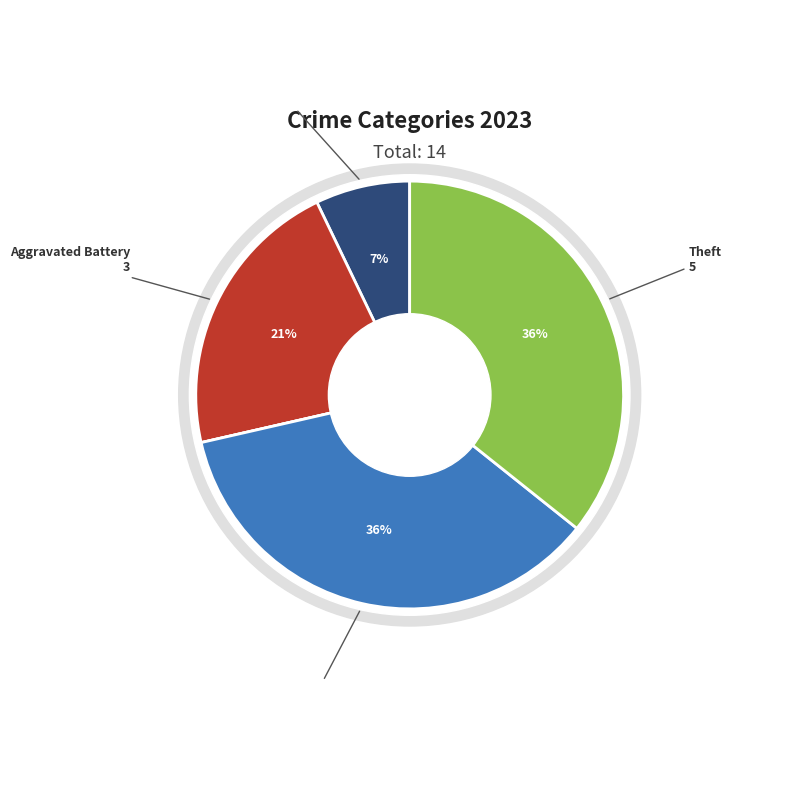

Is Robbery the majority of the pie?

No